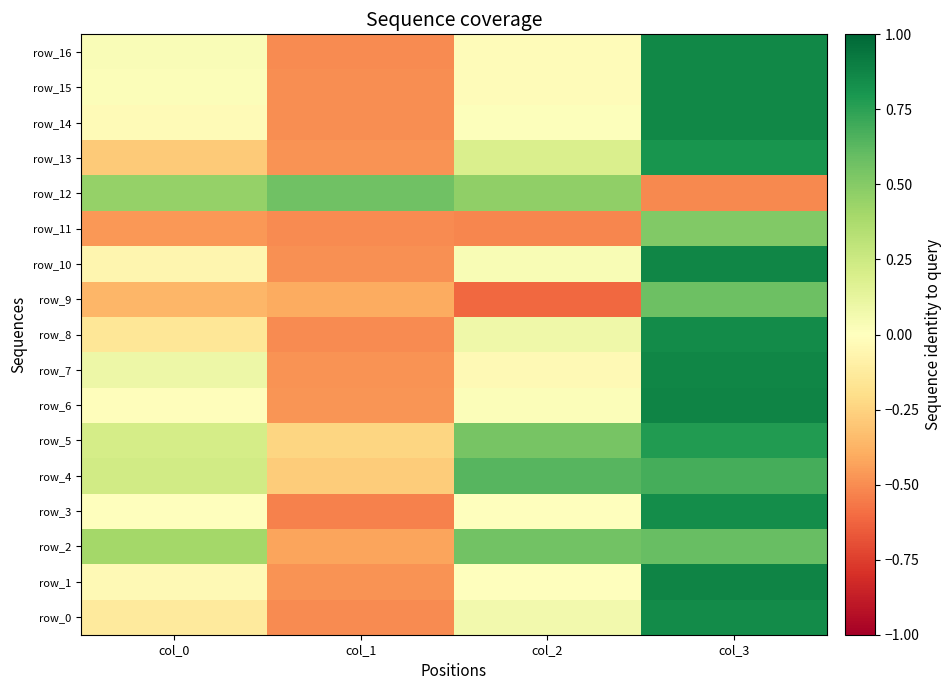

Is it true that row_1 equals -0.0 at col_2?

True